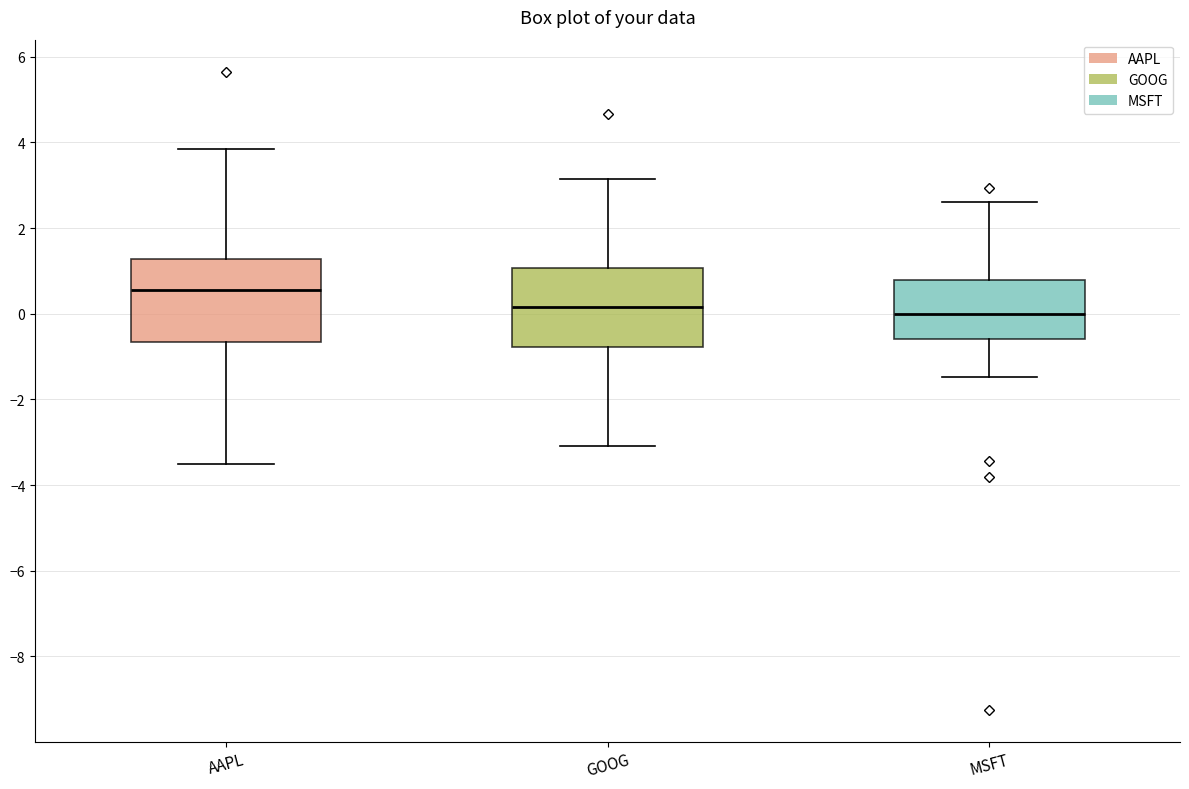

Where does the median line of the box for MSFT sit on the y-axis? The values are not printed on the chart, so give them approximately, as read against the axis.

0.0